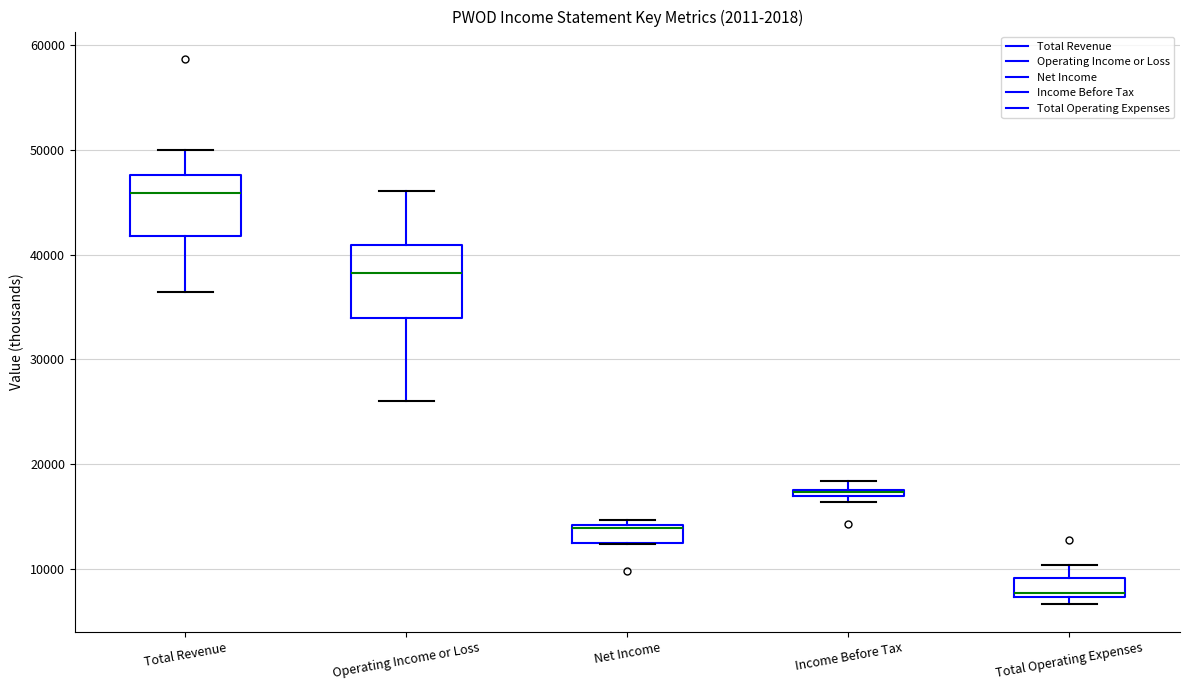

Where does the lower whisker of the box for Operating Income or Loss end on the y-axis? The values are not printed on the chart, so give them approximately, as read against the axis.

26000